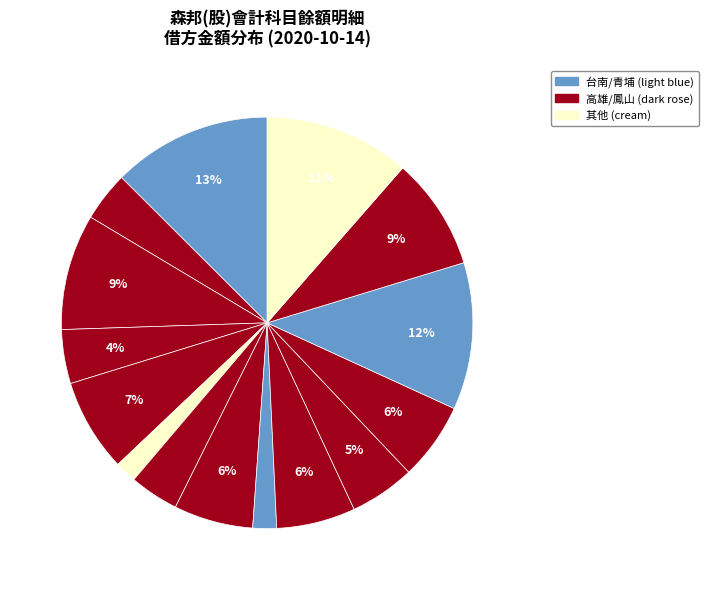

How many segments does this pie chart have?

15